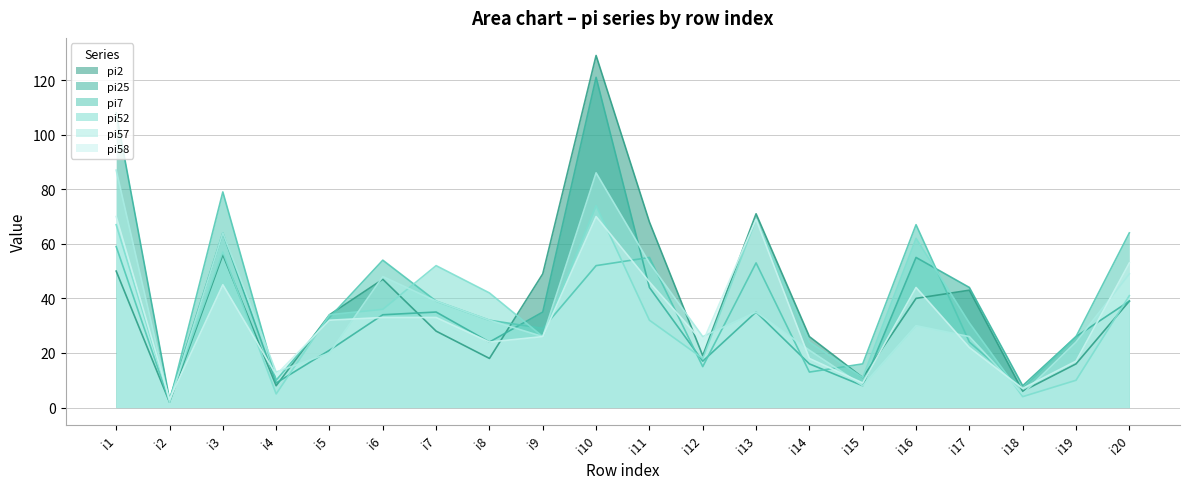

True or false: pi7 has a value of 16 at i15.

True